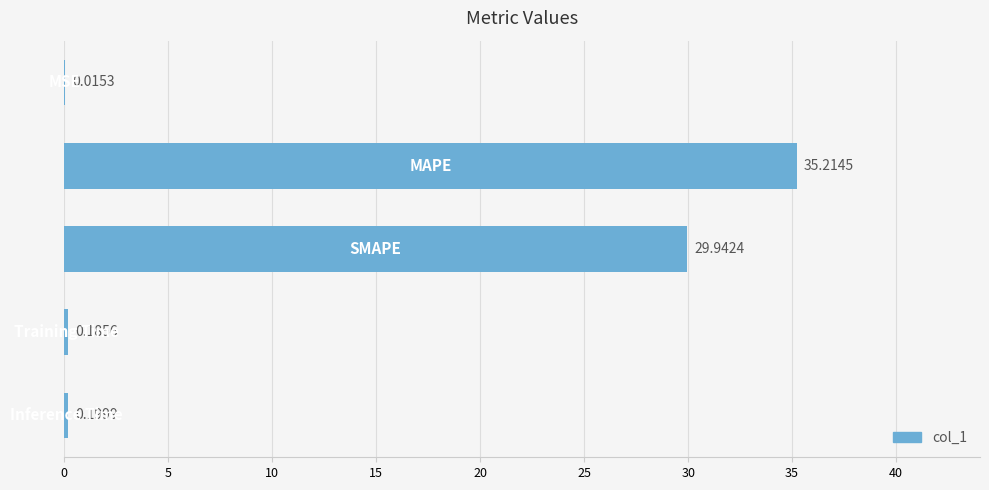

What is the maximum value shown in the chart?

35.2